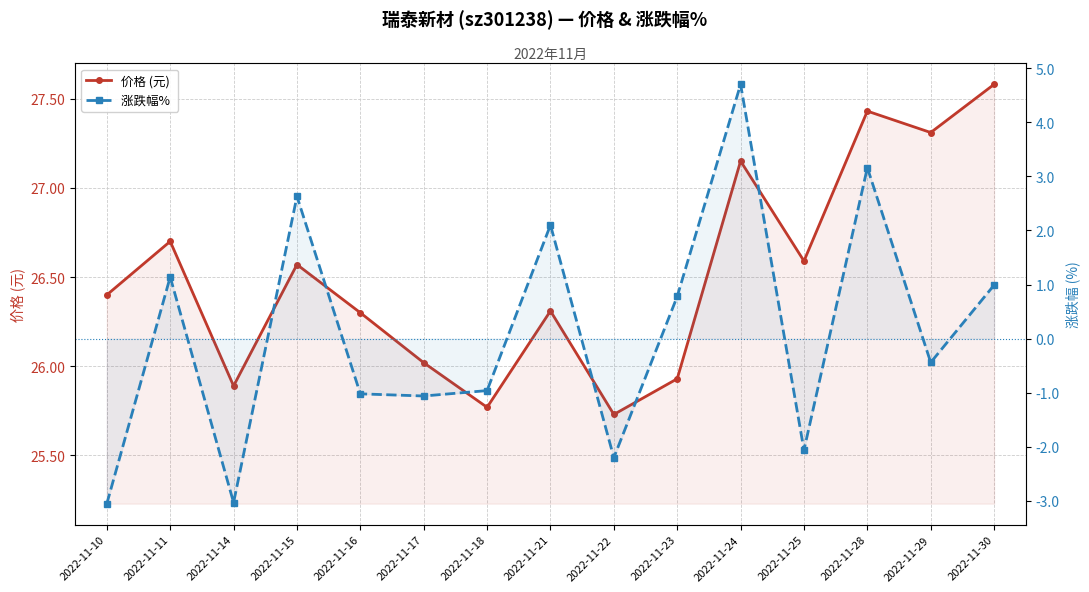

What is the greatest value displayed?

27.6